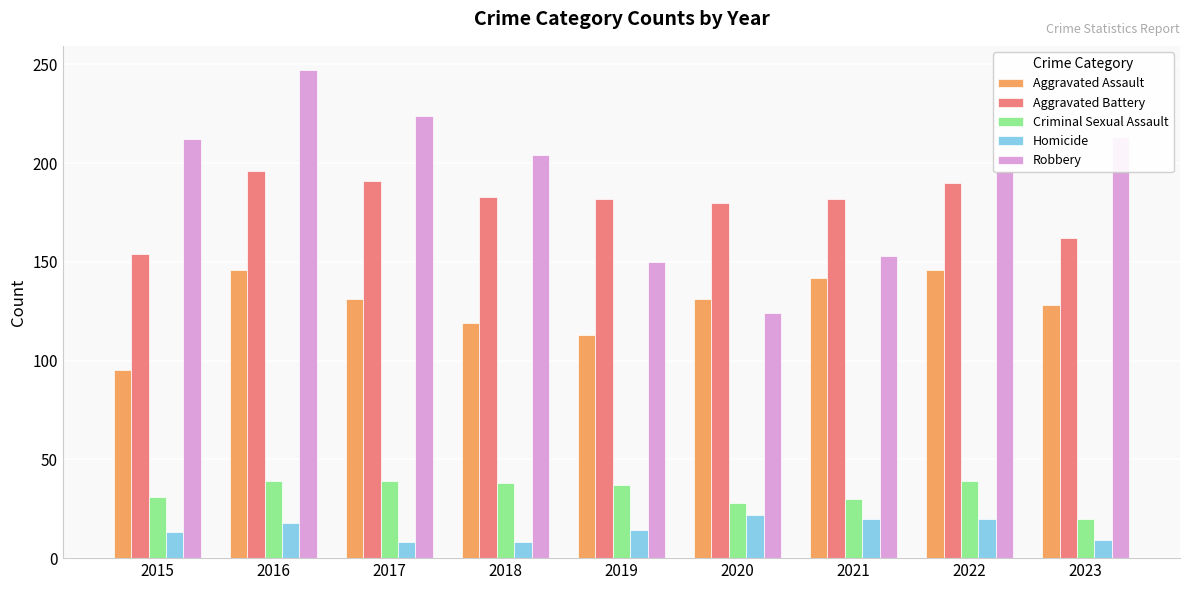

Is the value of Criminal Sexual Assault at 2015 greater than the value of Homicide at 2017?

Yes